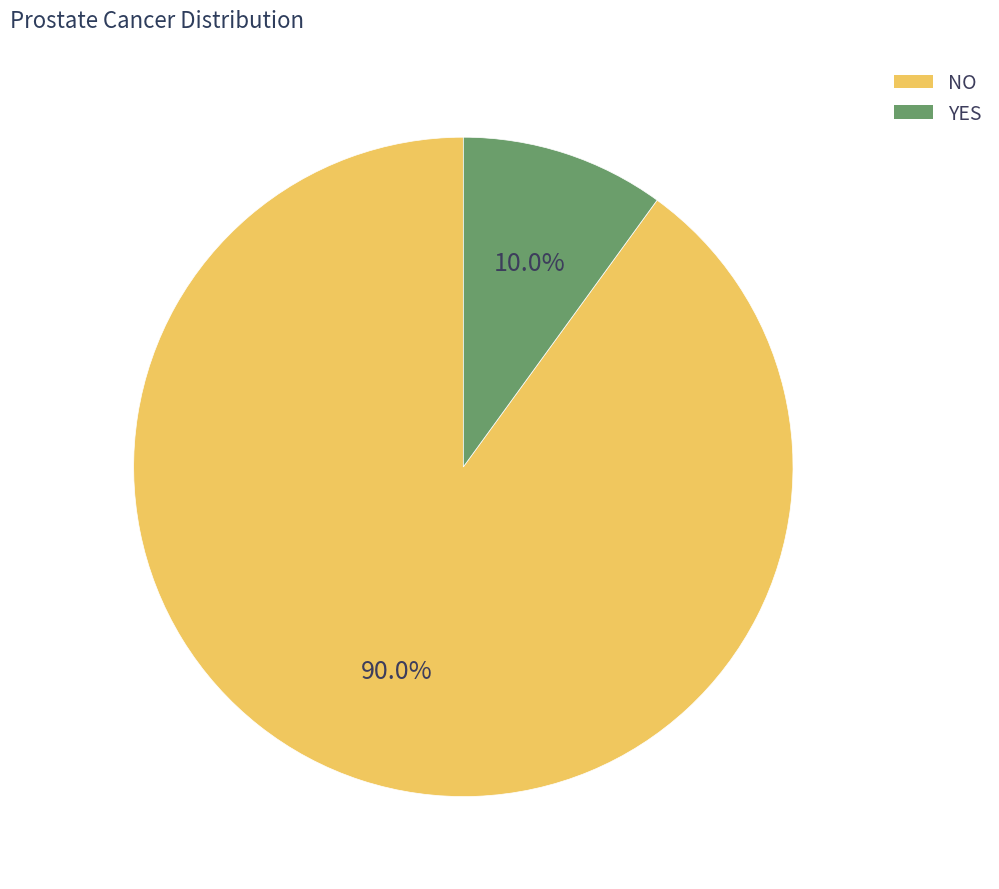

Is there any slice that represents more than half of the pie?

Yes